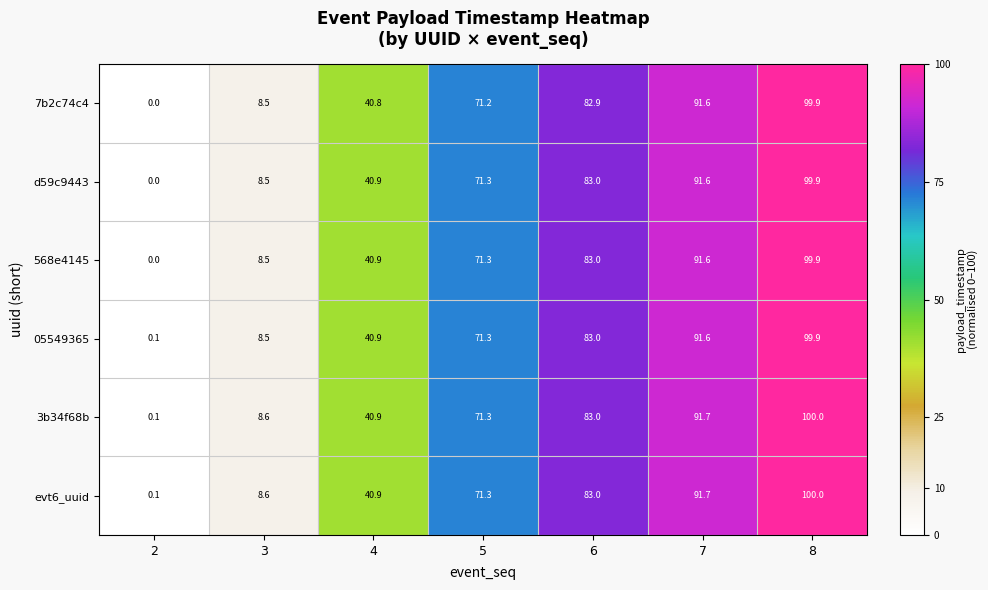

Count the number of data series in this chart.

6